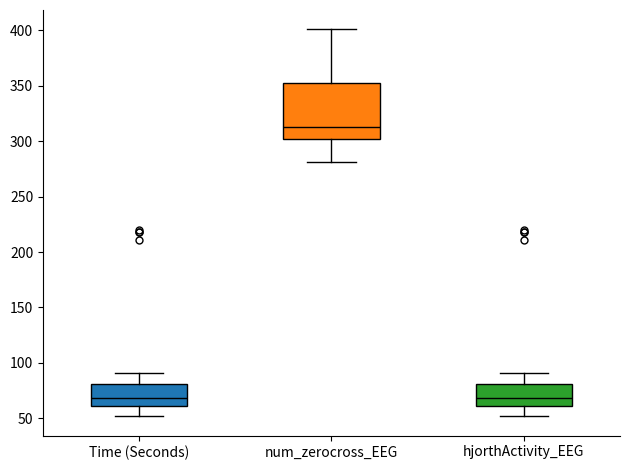

Reading left to right, transcribe this box plot: for each box, give where its median line is, the range the box spans, and where its two whiskers end, as read against the y-axis. The values are not printed on the chart, so give them approximately, as read against the axis.

Time (Seconds): median 70, box 60 to 80, whiskers 50 to 90
num_zerocross_EEG: median 315, box 300 to 355, whiskers 280 to 400
hjorthActivity_EEG: median 70, box 60 to 80, whiskers 50 to 90